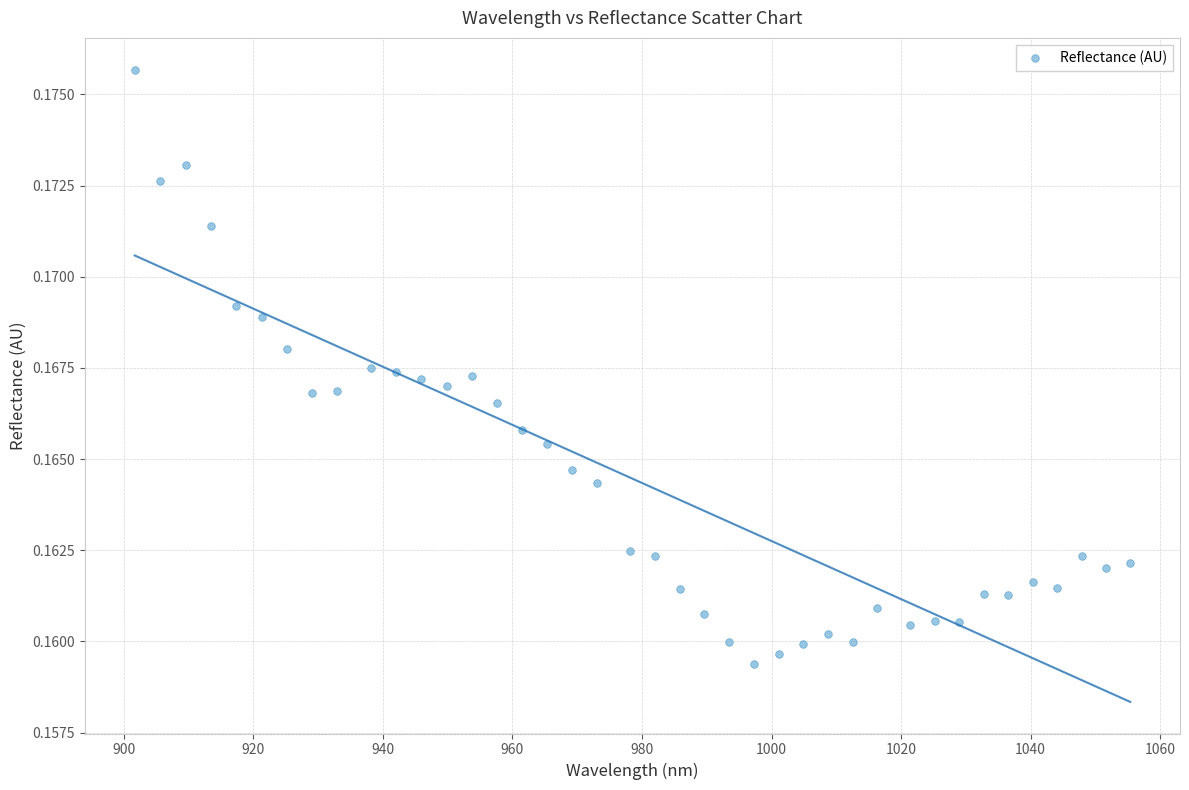

What is the range of X values (max minus min)?

153.7